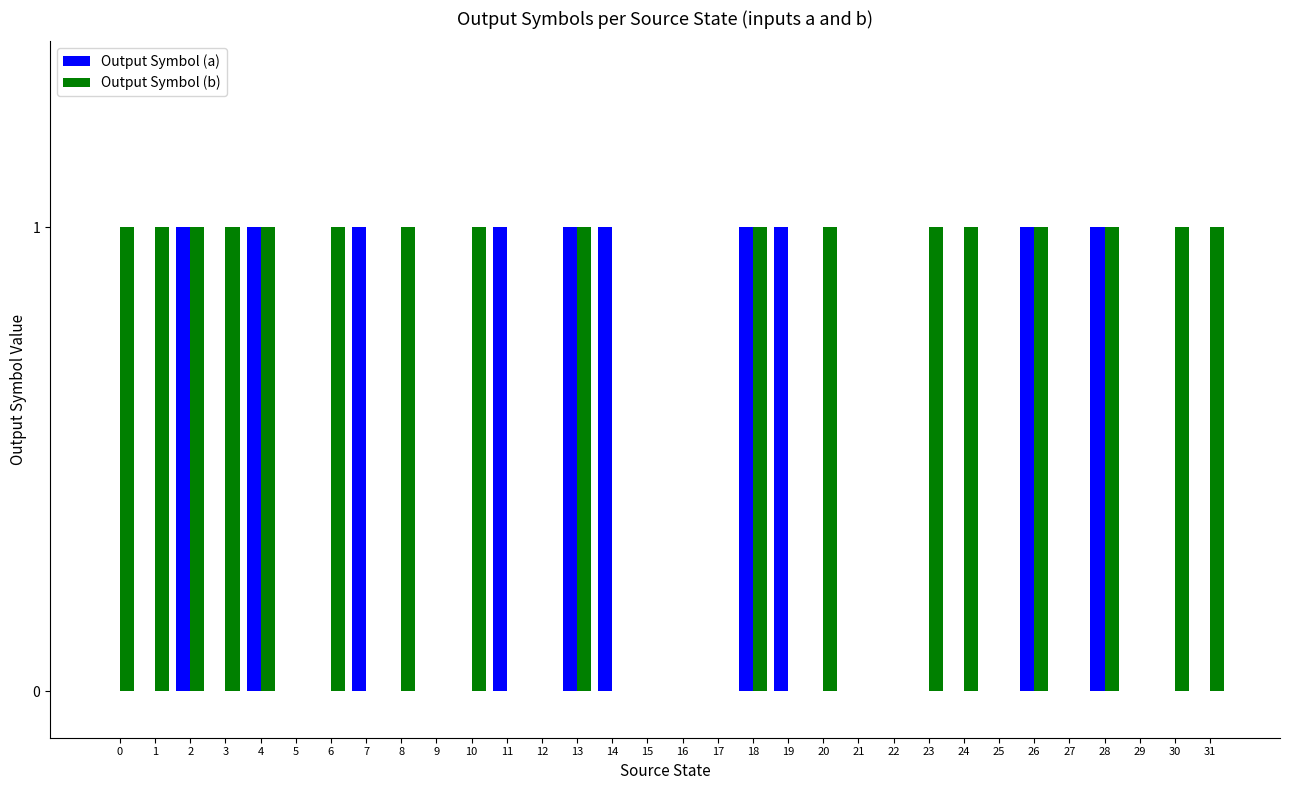

Reading left to right, extract all data points from this chart.

Output Symbol (a): 0	0	1	0	1	0	0	1	0	0	0	1	0	1	1	0	0	0	1	1	0	0	0	0	0	0	1	0	1	0	0	0
Output Symbol (b): 1	1	1	1	1	0	1	0	1	0	1	0	0	1	0	0	0	0	1	0	1	0	0	1	1	0	1	0	1	0	1	1